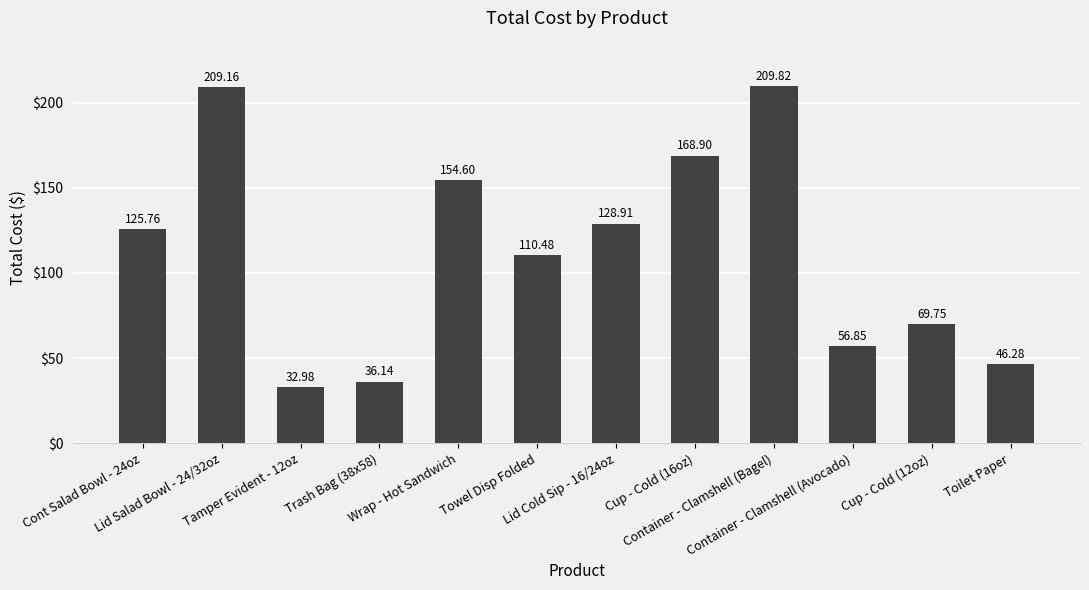

What is the label of the 10th bar from the left?

Container - Clamshell (Avocado)